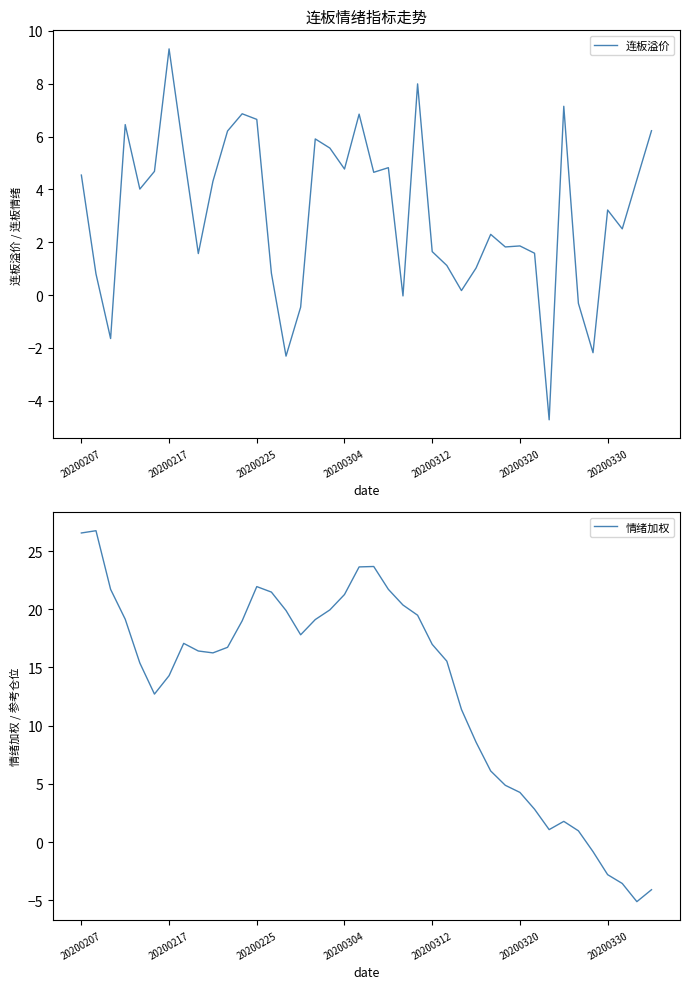

What is the lowest value of the 情绪加权 series?

-5.1